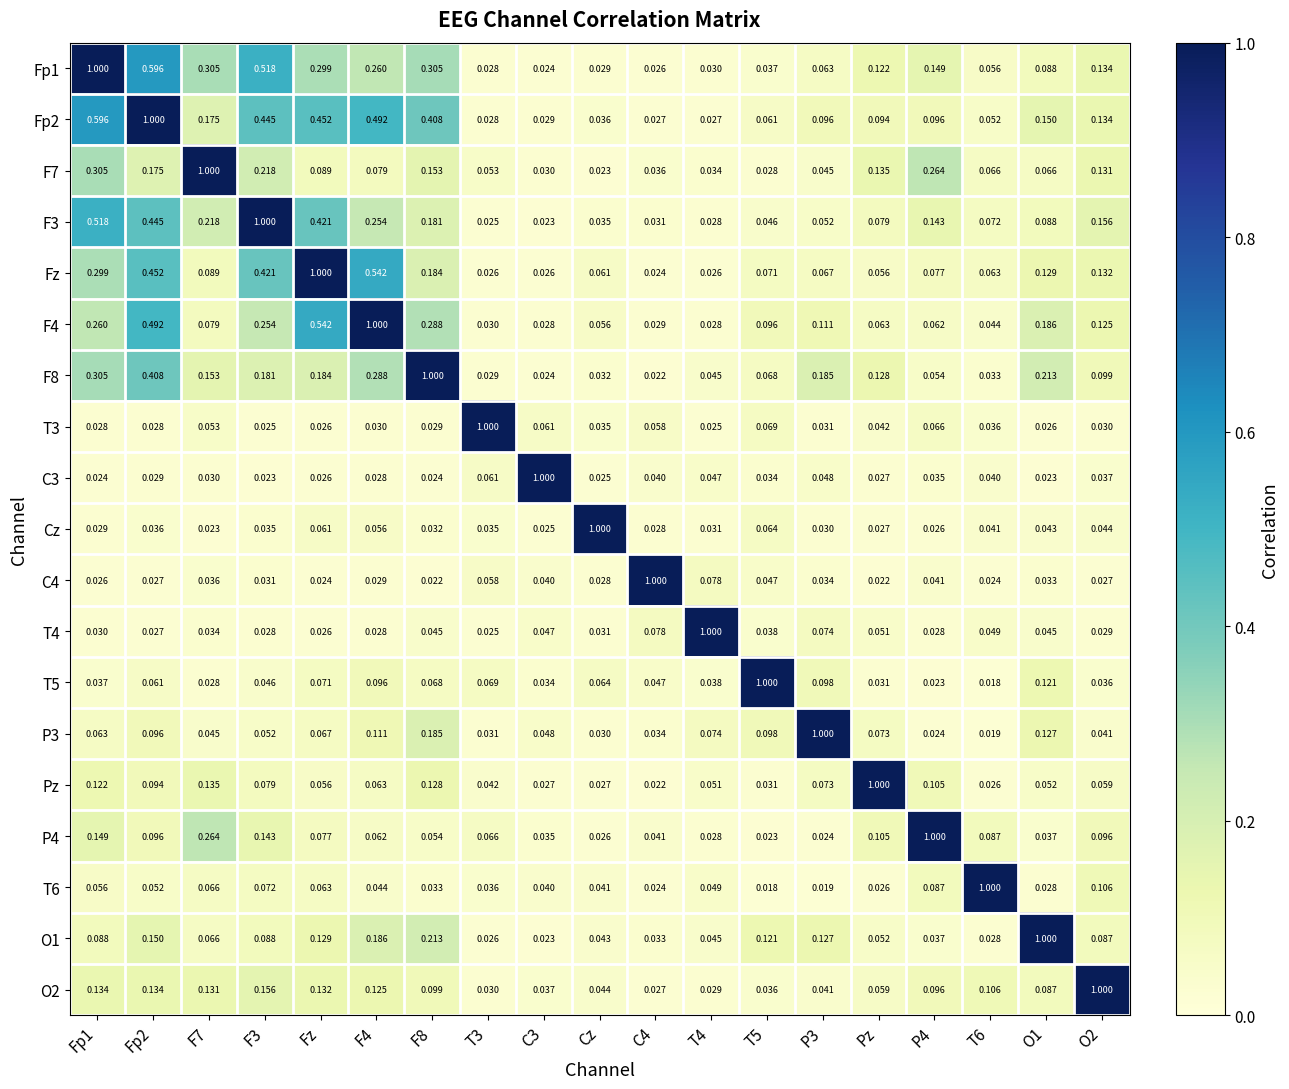

Is the value of T6 at T5 greater than the value of T4 at F4?

No